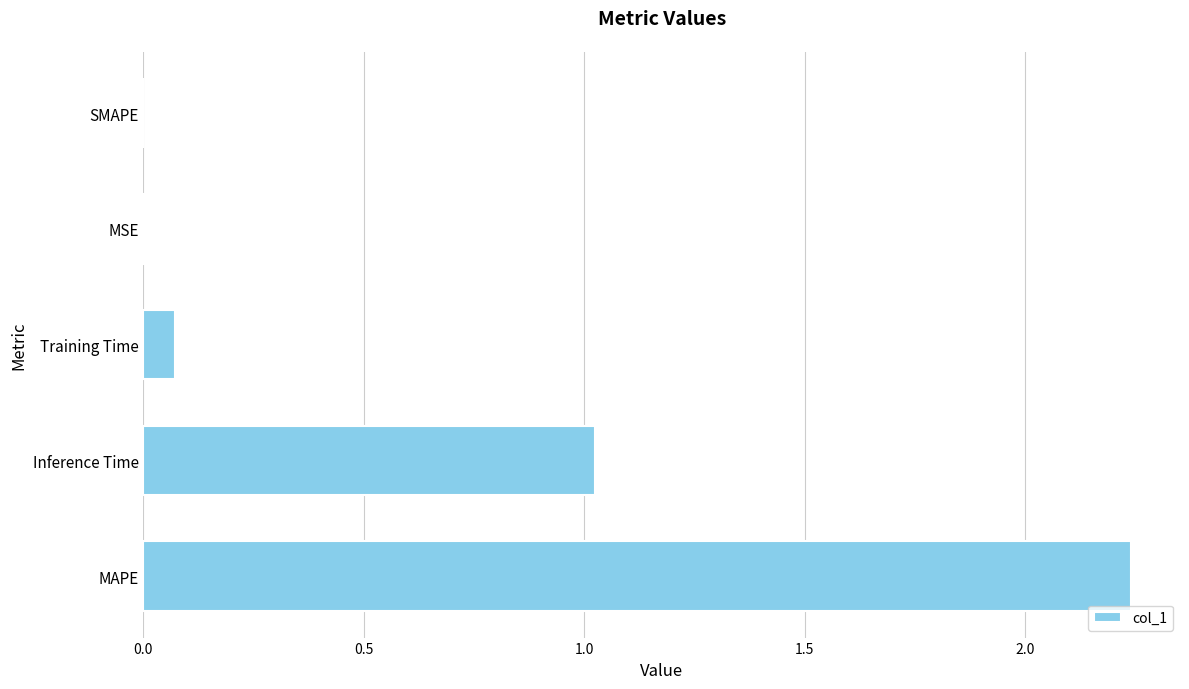

How many categories are shown in the chart?

5